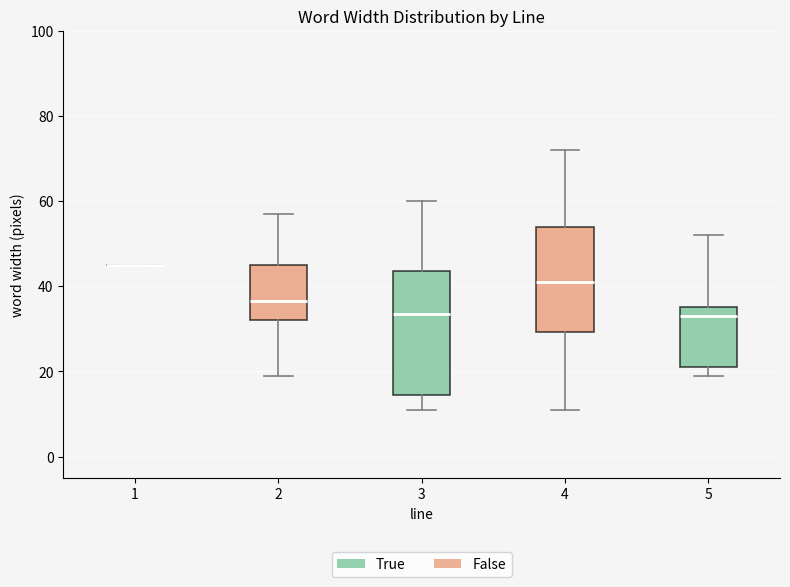

Comparing the boxes themselves (not the whiskers), which one is the tallest?

3